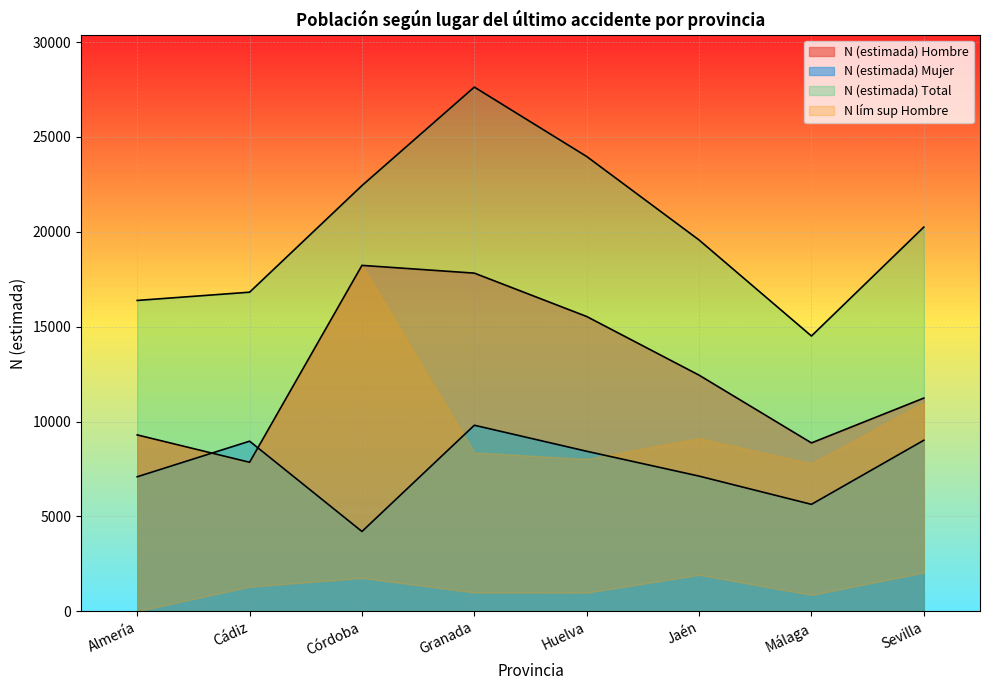

What is the value of the N (estimada) Total point at the 4th from the left?

27624